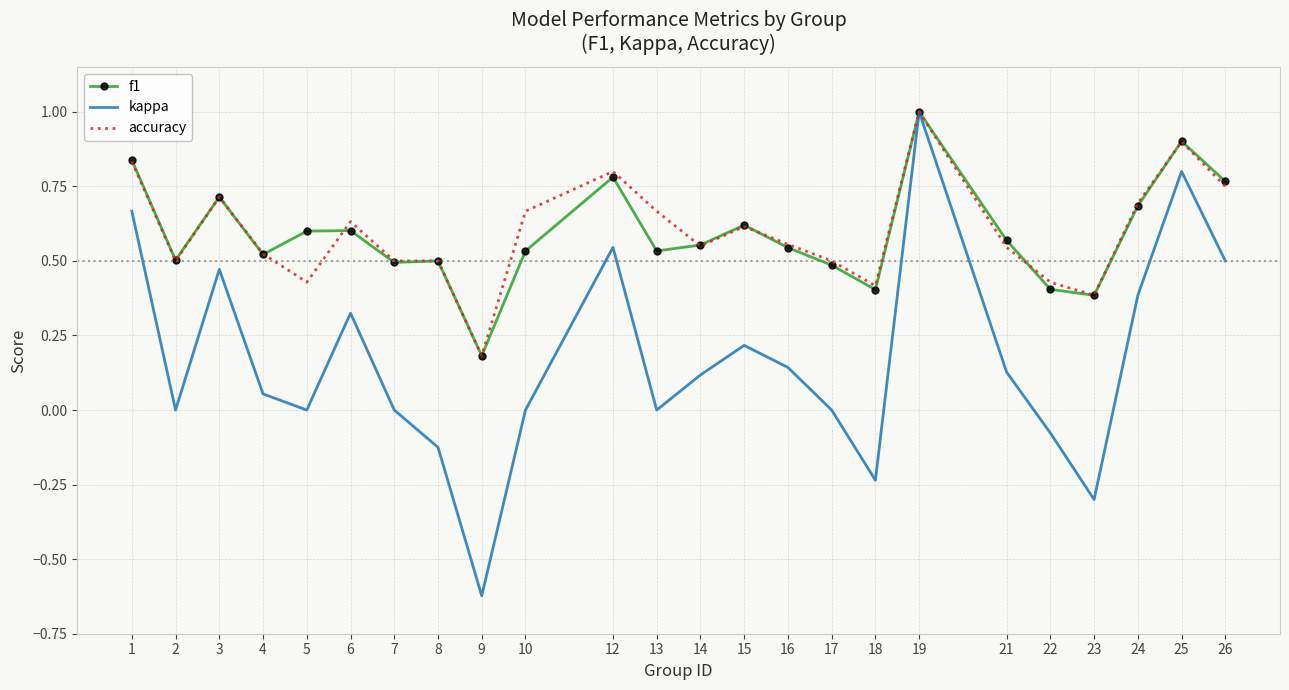

Which series has the widest spread of values?

kappa